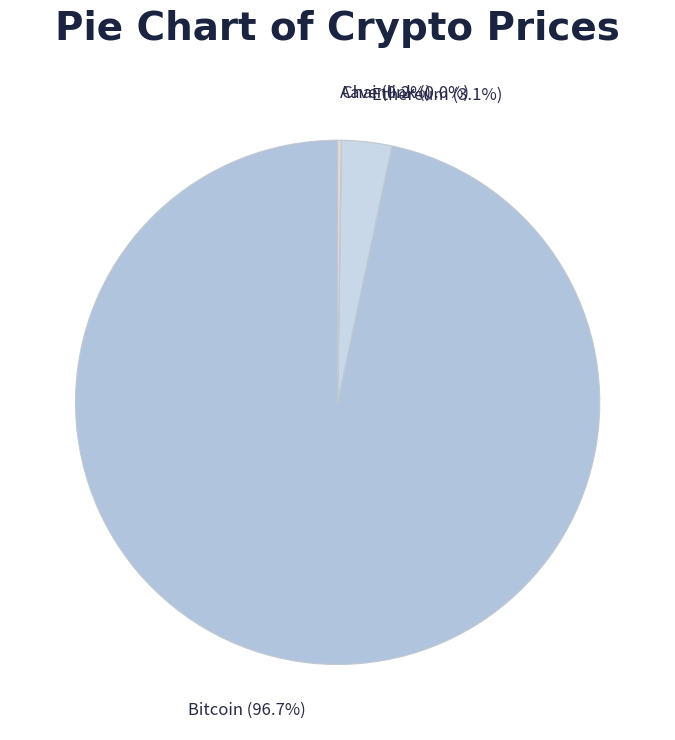

Which category has the biggest portion of the pie?

Bitcoin